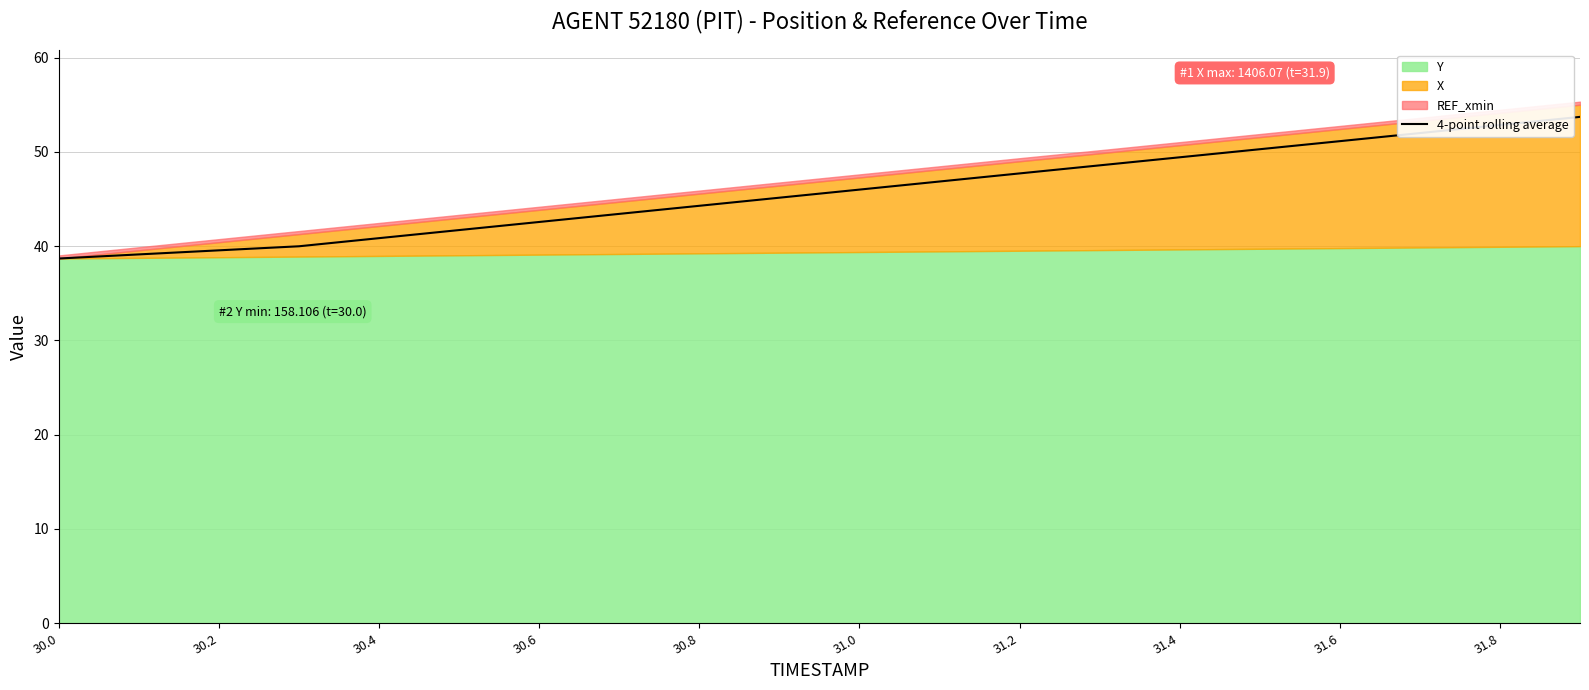

What is the value of the 4th point from the left?

40.0